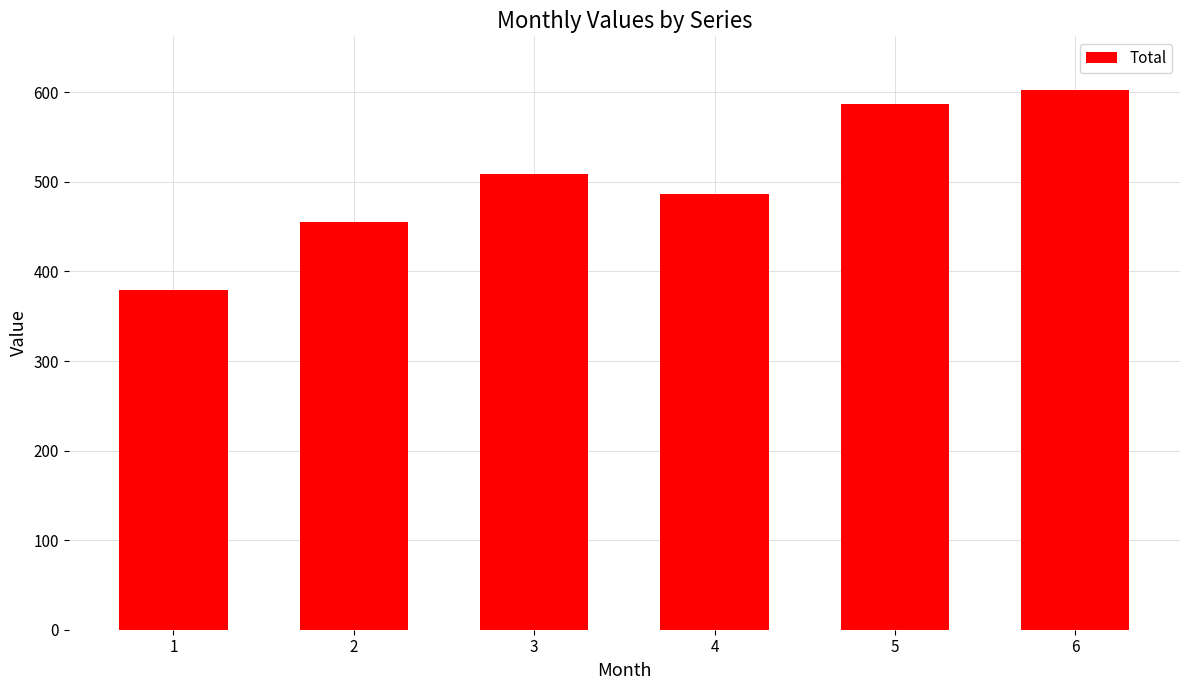

What is the minimum value shown in the chart?

379.4